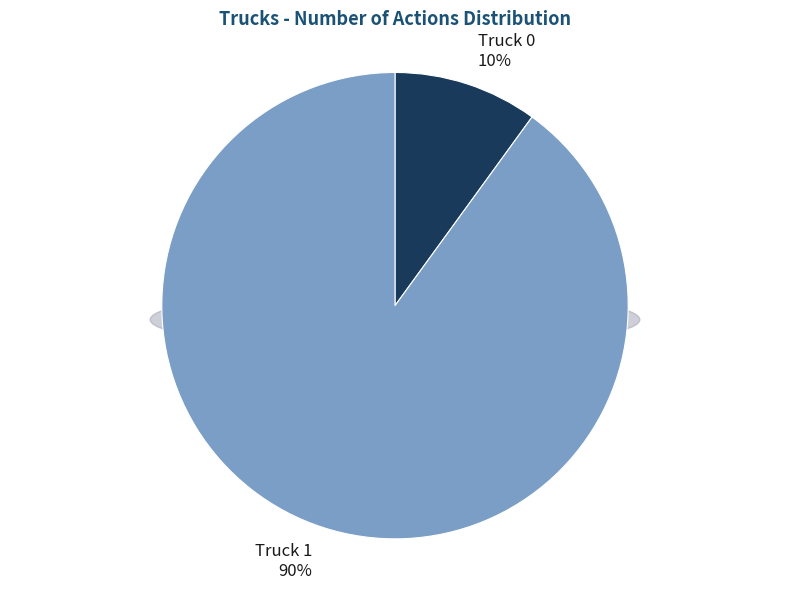

To the nearest percent, what portion does Truck 1 represent?

90%